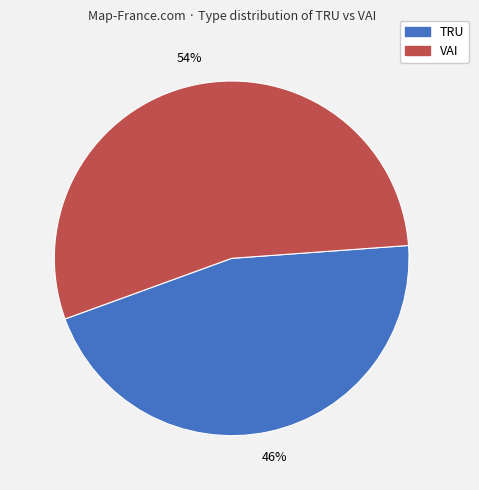

Between VAI and TRU, which is larger?

VAI